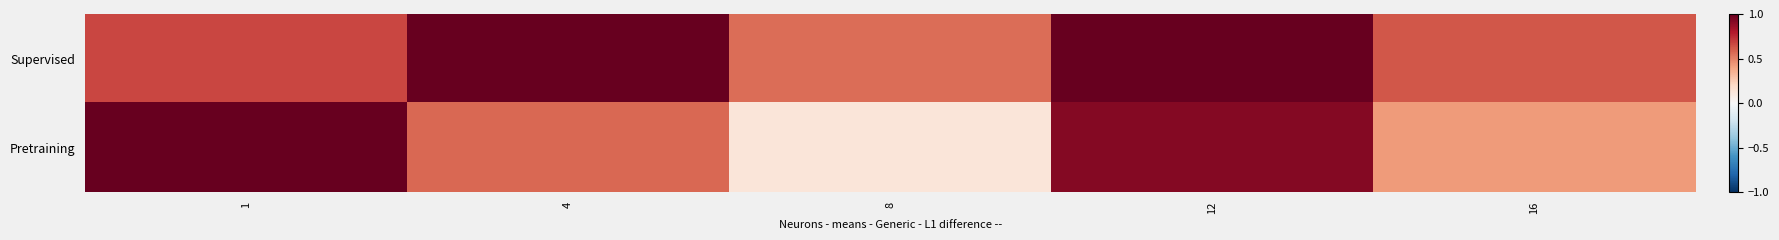

What is the smallest value displayed?

0.1